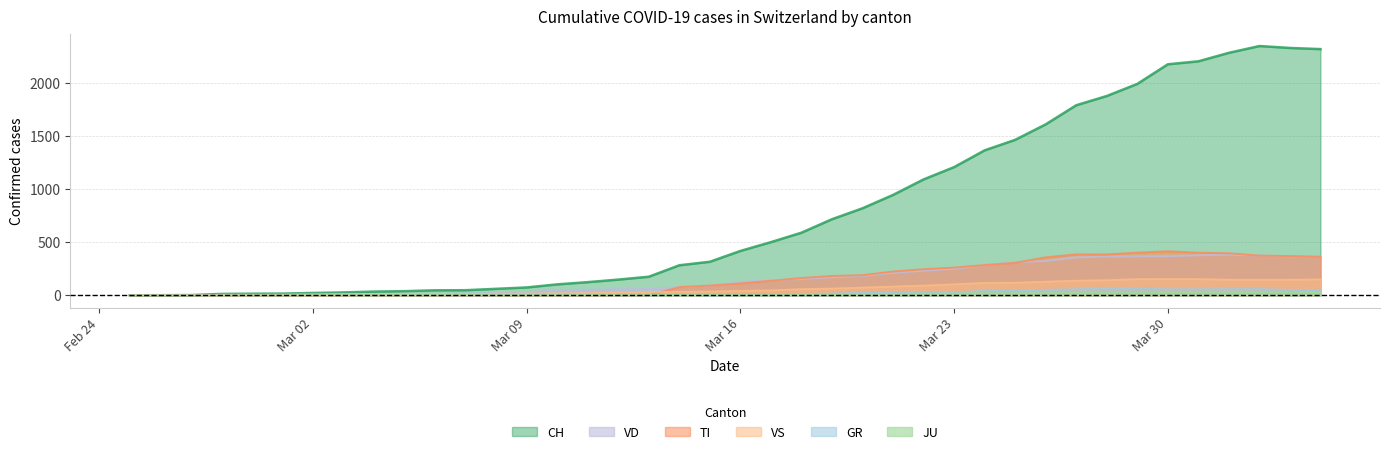

At which category does VD reach its first local peak?

2020-04-01